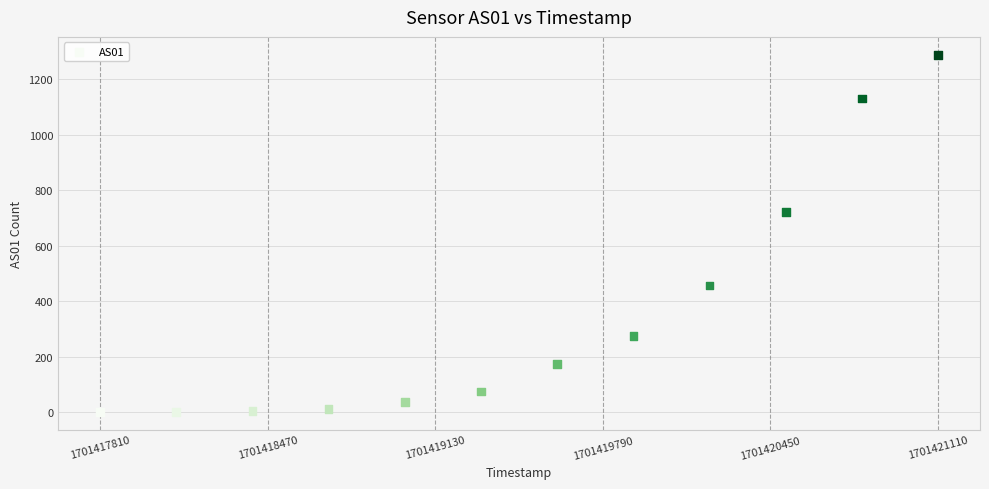

What Y value in the scatter plot is closest to 644?

722